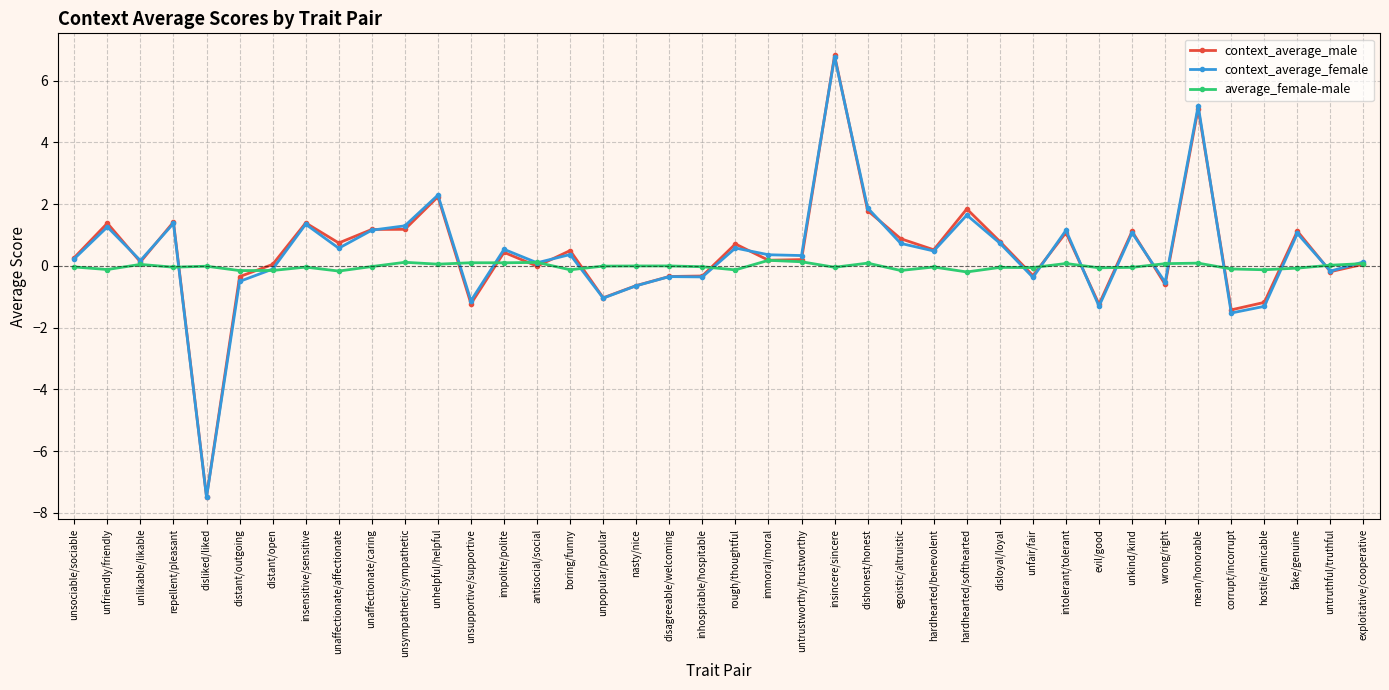

Does the chart have visible grid lines?

Yes